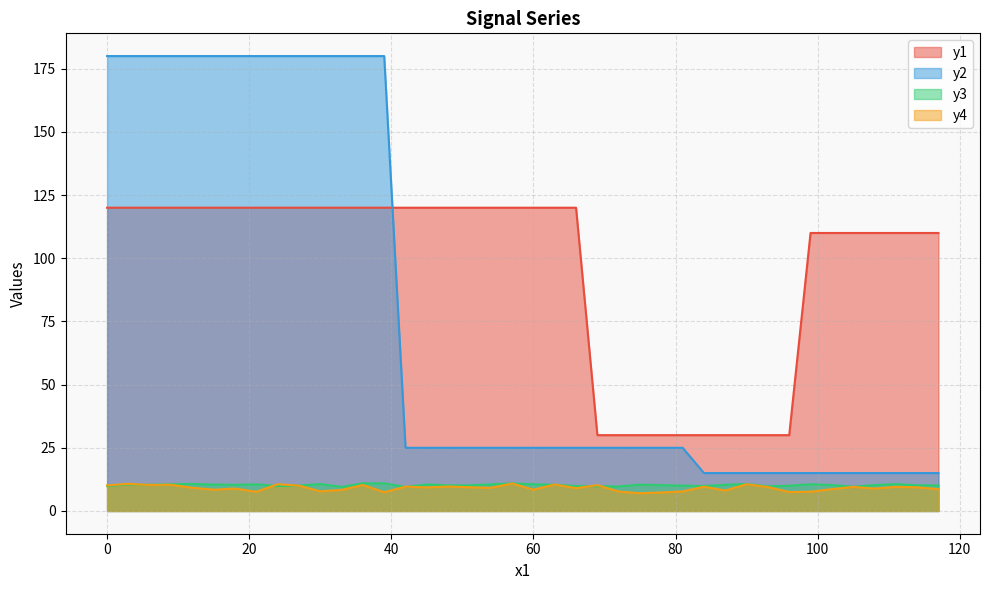

What are all the series names shown in the legend?

y1, y2, y3, y4